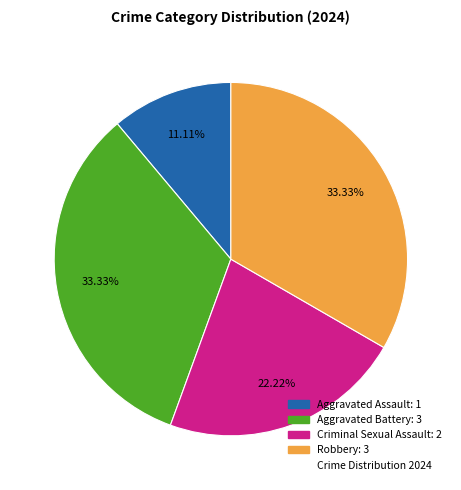

Does any single category account for the majority?

No